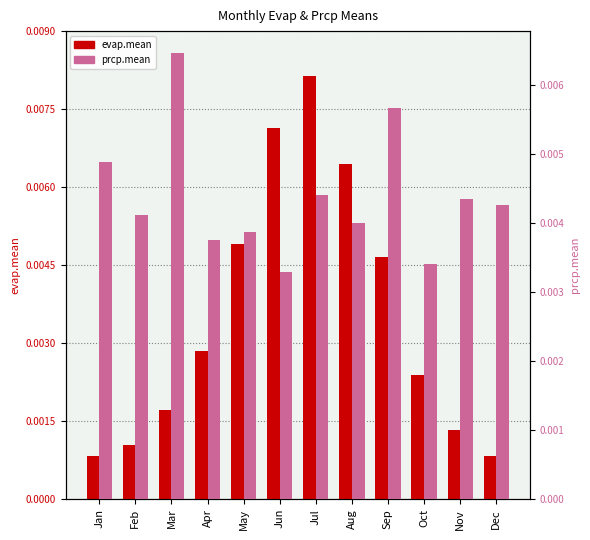

At which label is evap.mean closest to 0?

Jan